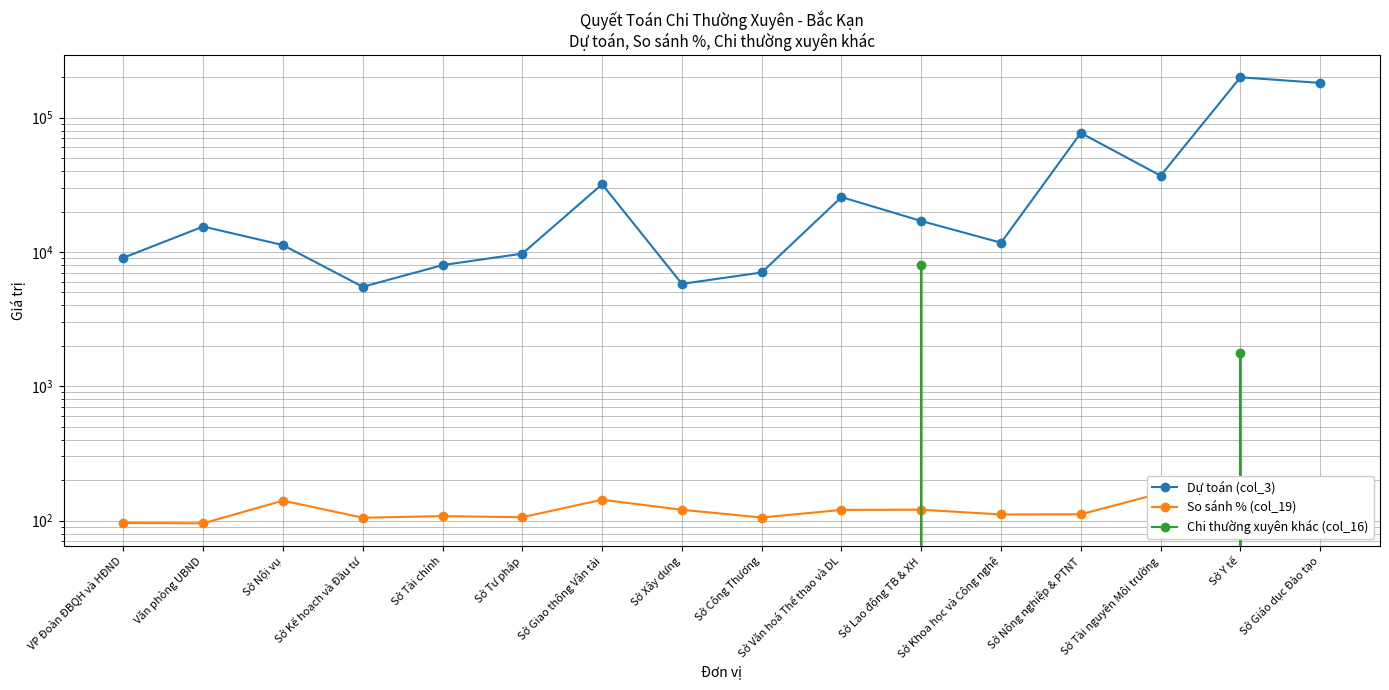

At Sở Lao động TB & XH, list the series in order from smallest to largest.

So sánh % (col_19), Chi thường xuyên khác (col_16), Dự toán (col_3)